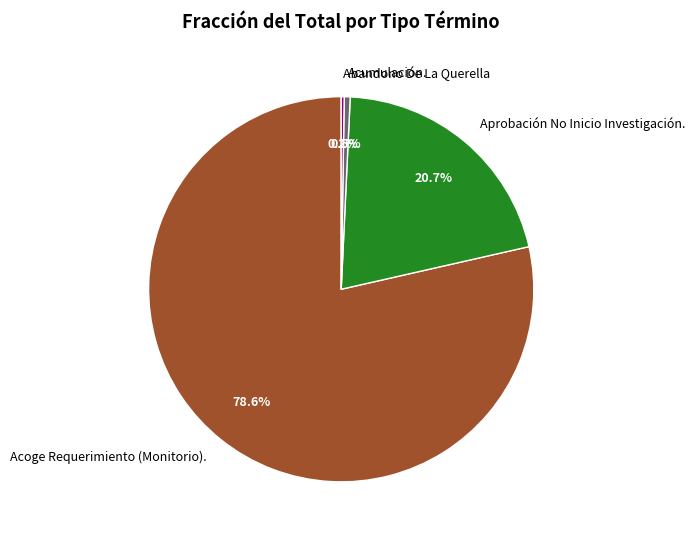

What is the largest slice in the pie chart?

Acoge Requerimiento (Monitorio).